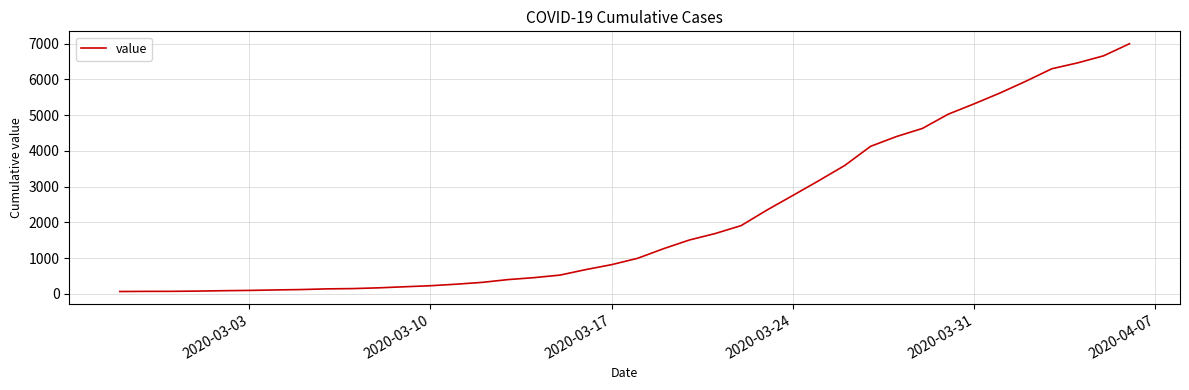

What is the difference between the maximum and minimum values?

6931